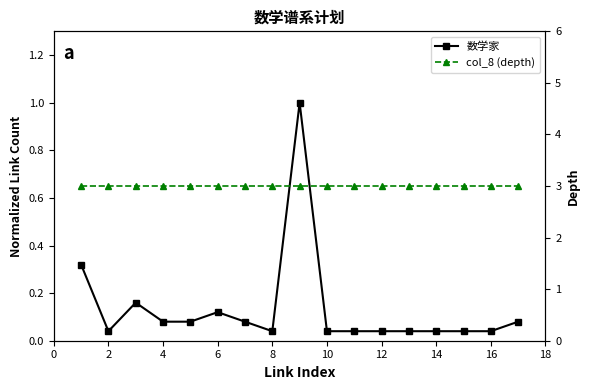

How many interior local valleys does the 数学家 series have?

2